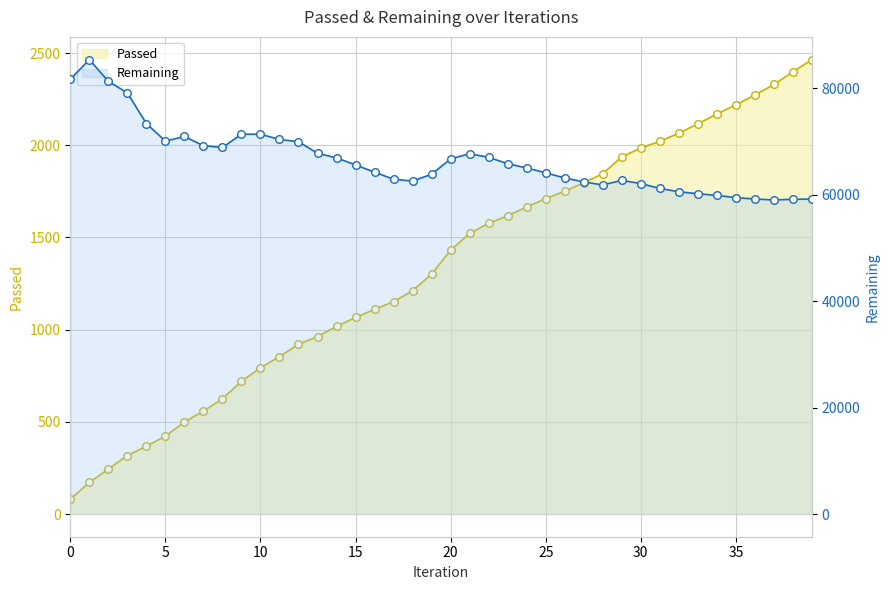

Which series reaches the minimum Y coordinate?

Passed